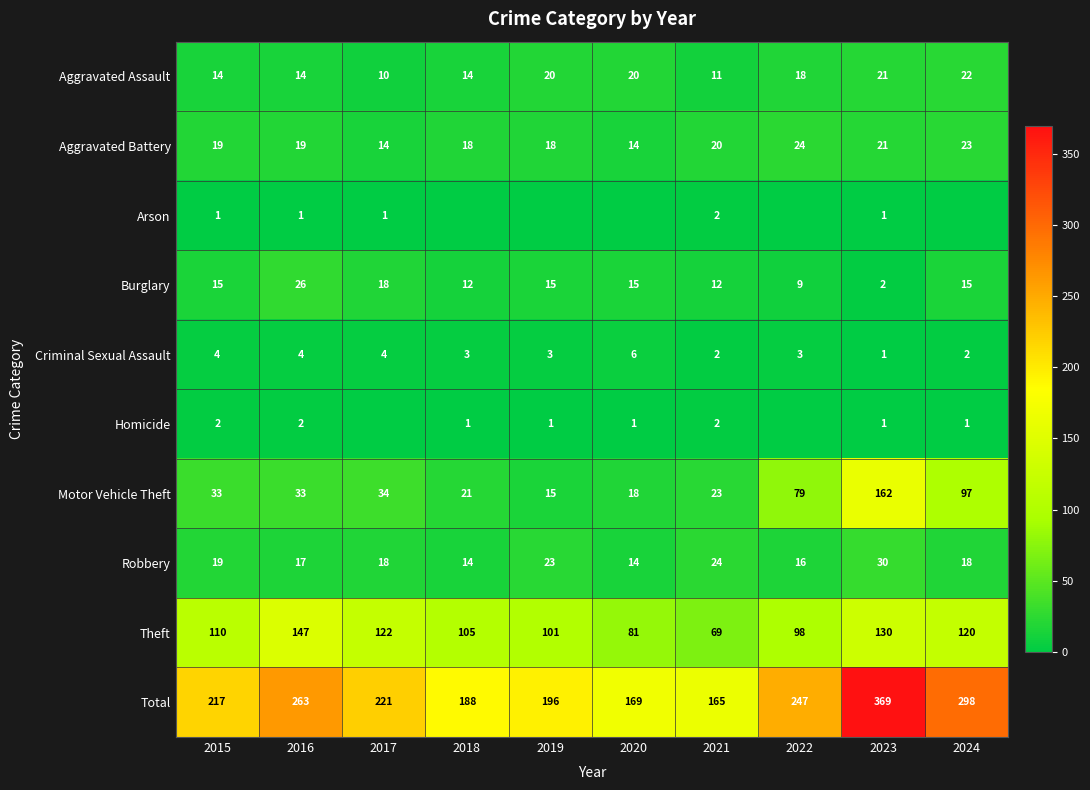

How many data points in Burglary are less than 15?

4